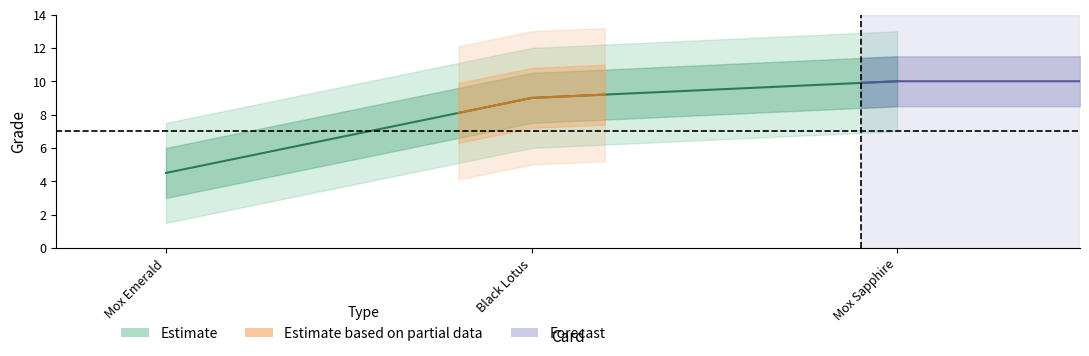

What is the difference between the maximum and second lowest values?

1.0